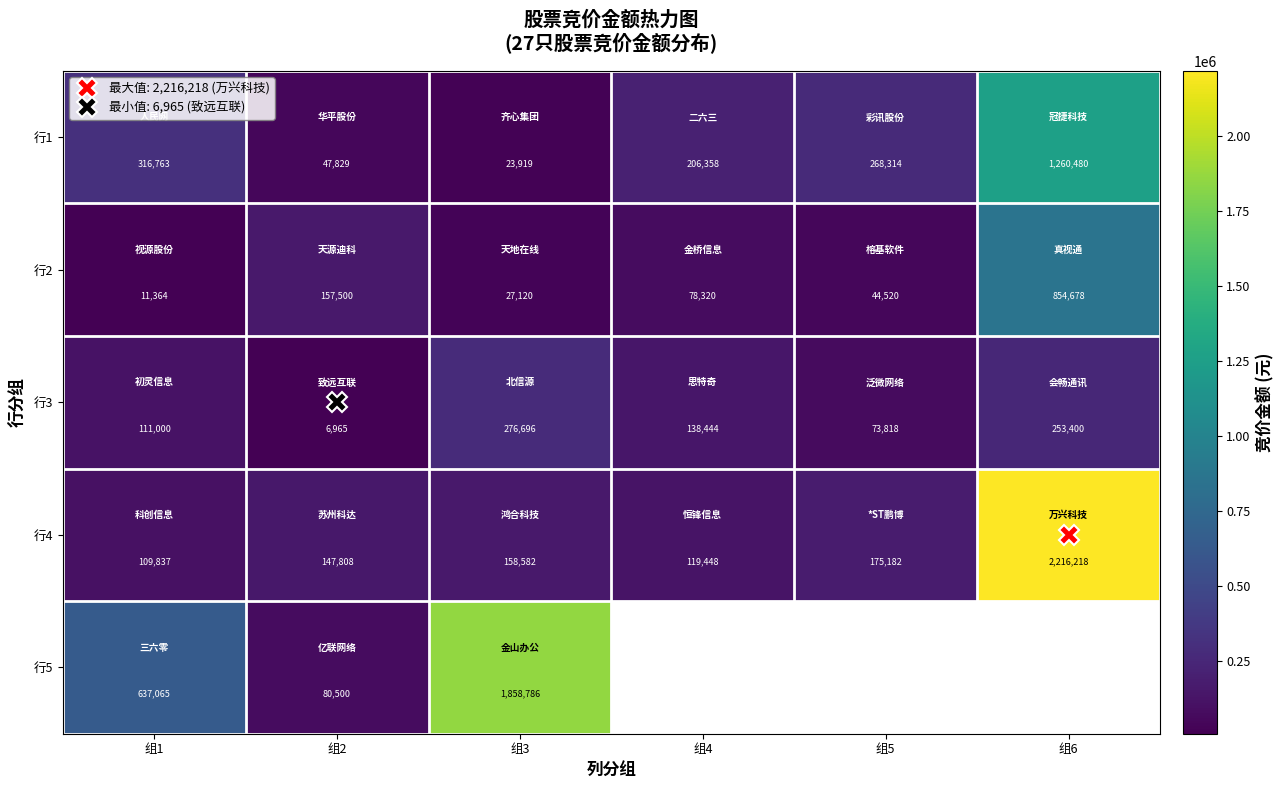

How many distinct data groups are displayed?

5